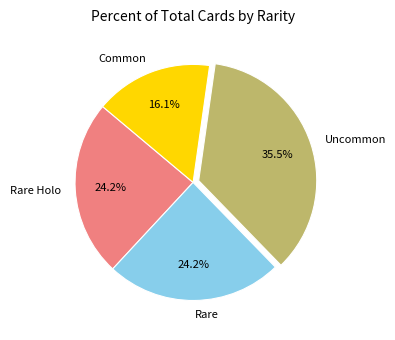

To the nearest percent, what is the average slice percentage?

25%